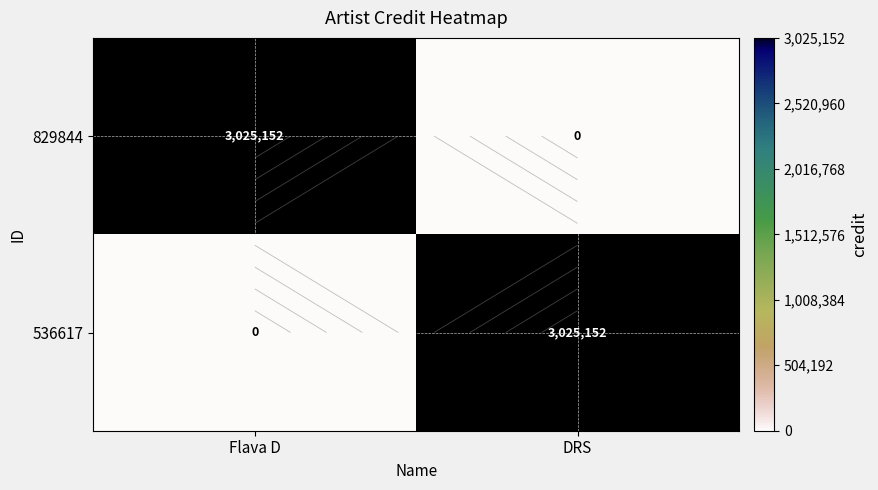

How many values in the 829844 series are below 3025152?

1